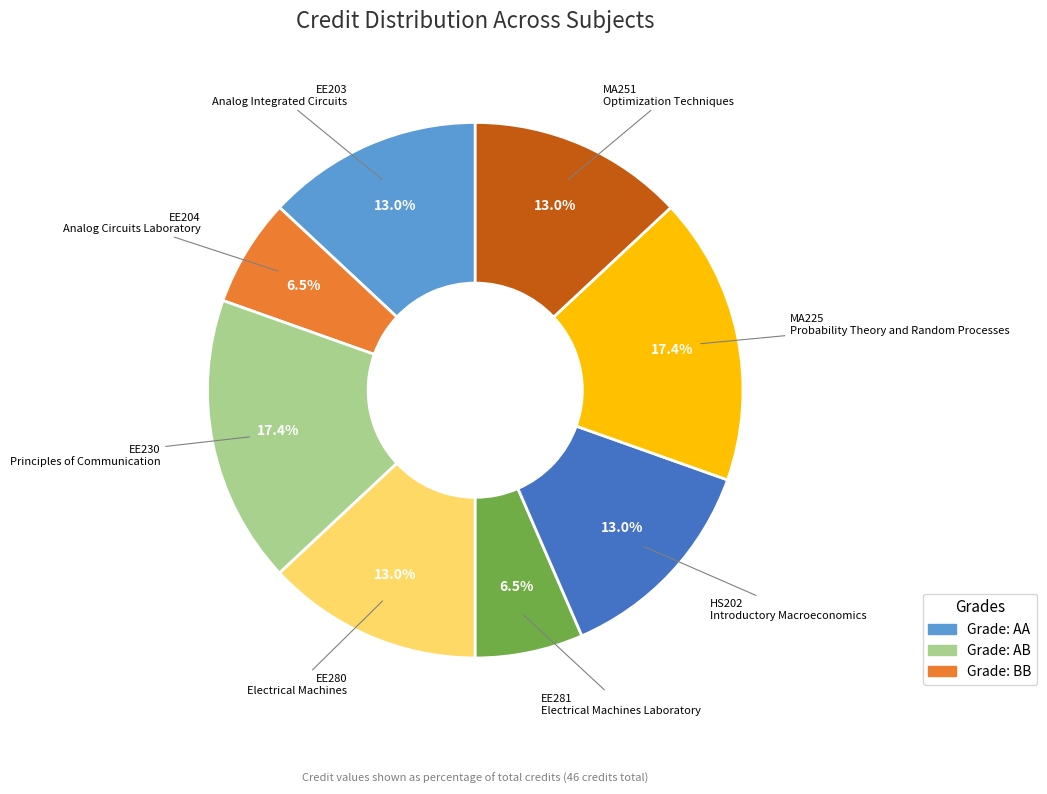

Is there any slice that represents more than half of the pie?

No